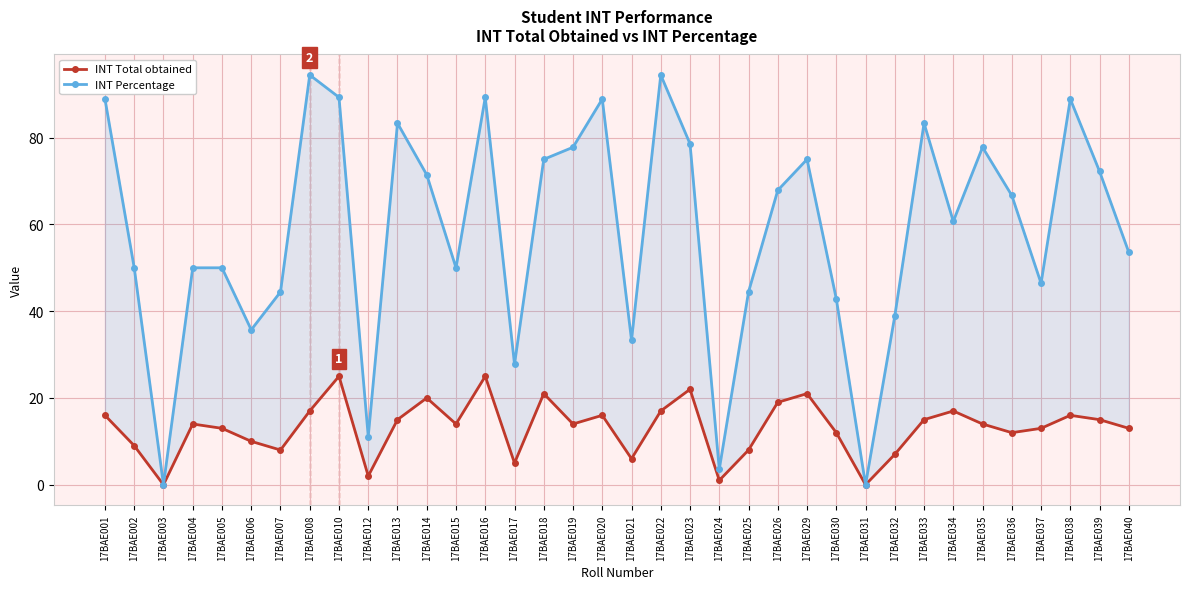

What is the average value of the INT Total obtained series?

13.1